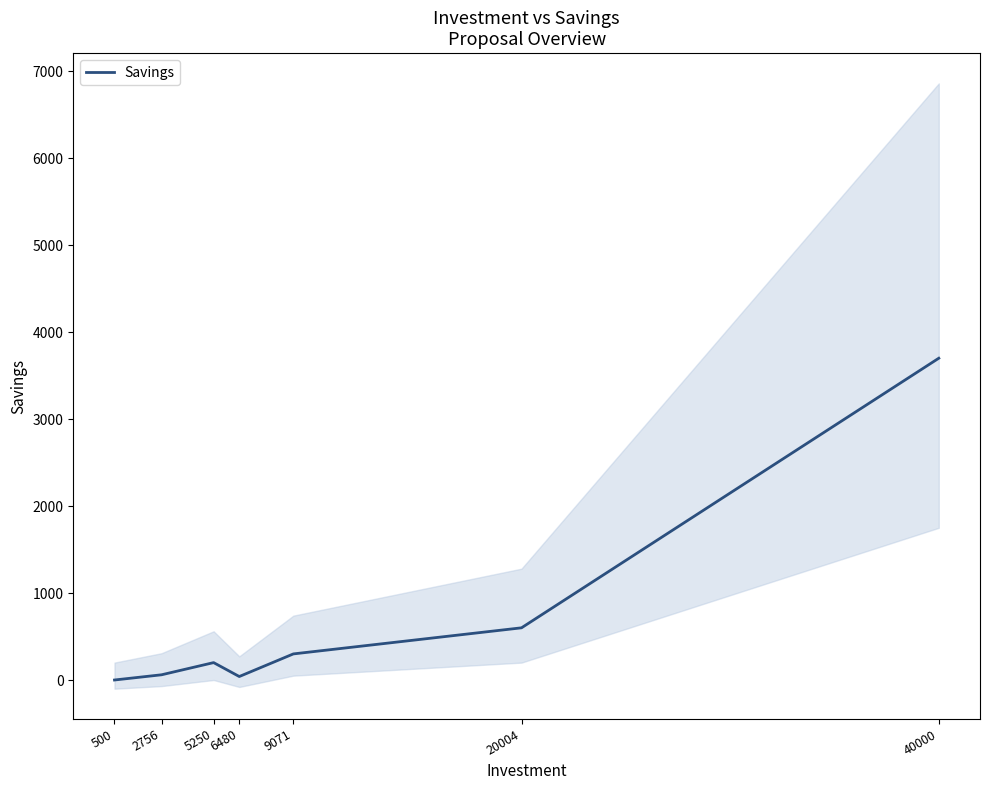

What is the sum of the values at 5250 and 2756?

260